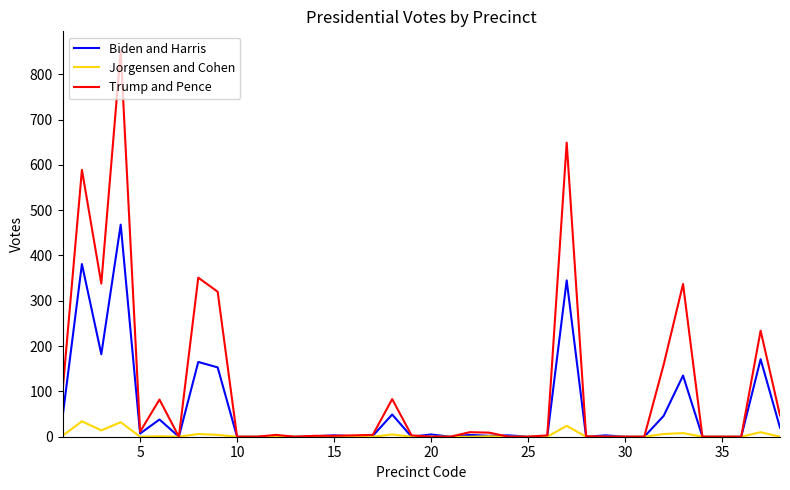

Which series has the widest spread of values?

Trump and Pence